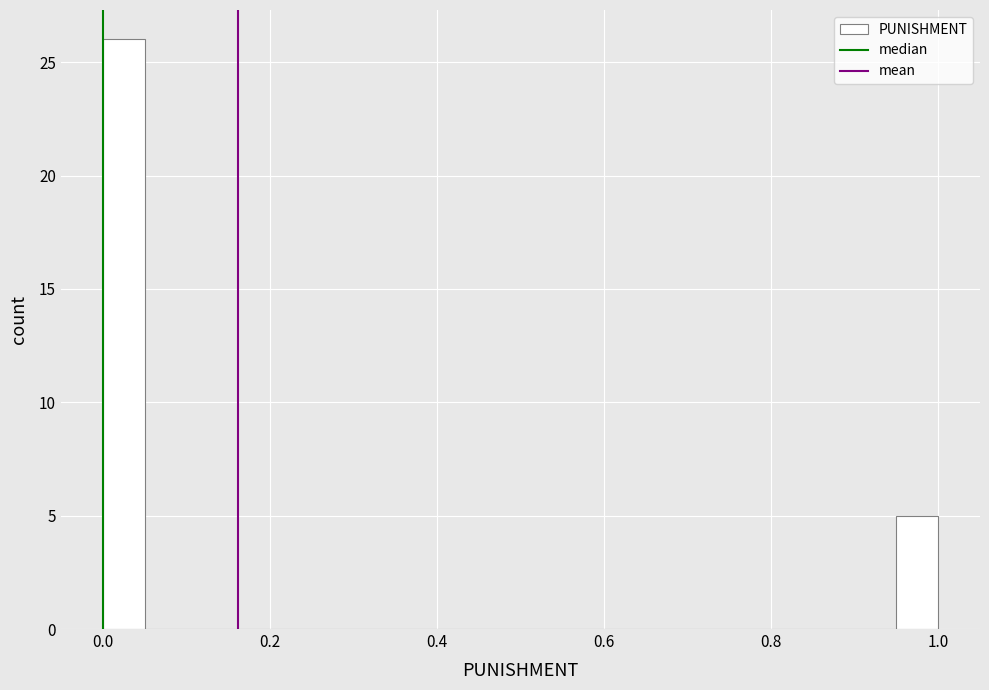

Read against the x-axis, roughly where is the centre of the tallest bar?

0.02